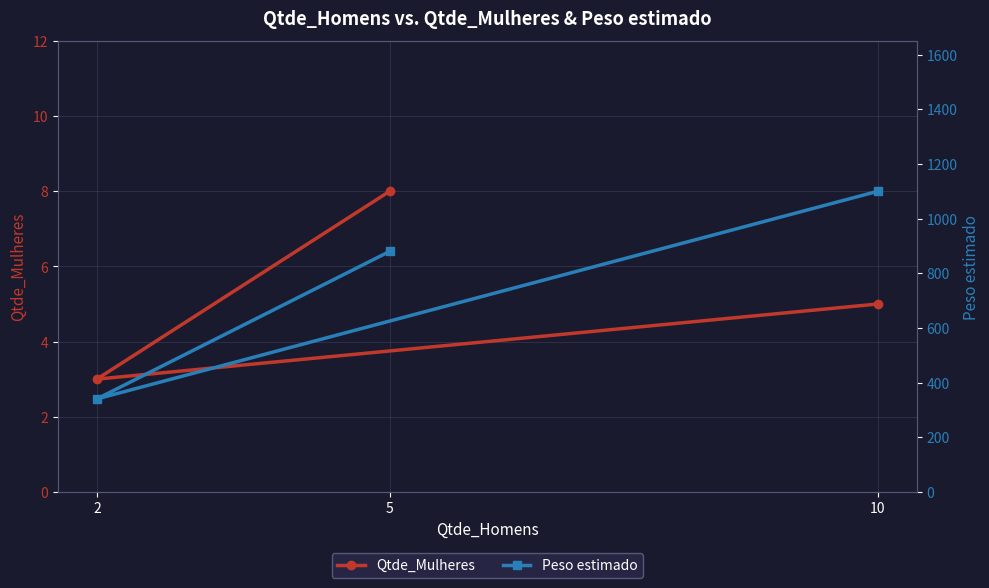

What is the sum of the Peso estimado values at 10 and 2?

1440